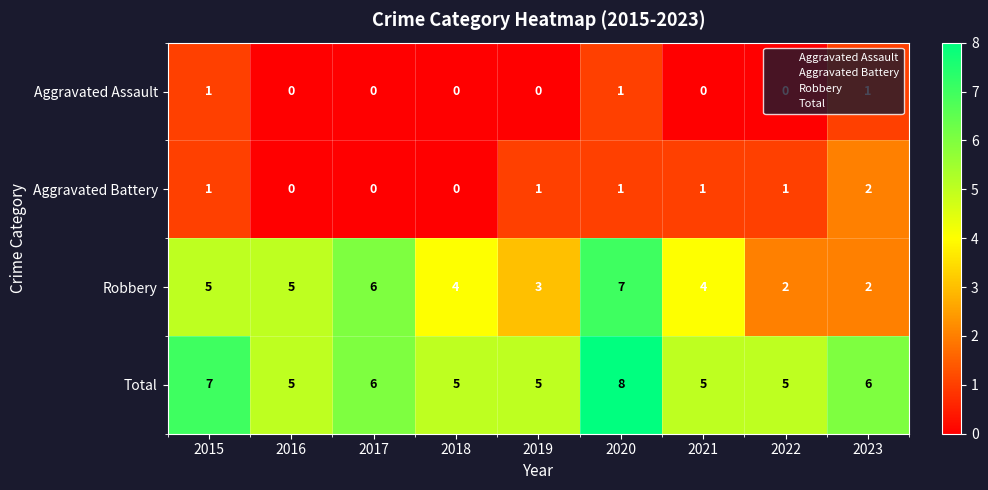

At which category is the sum across all series the highest?

2020